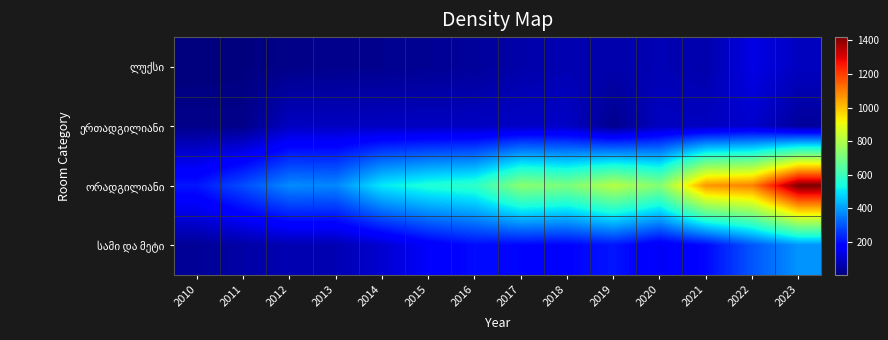

How many data points does each series have?

14